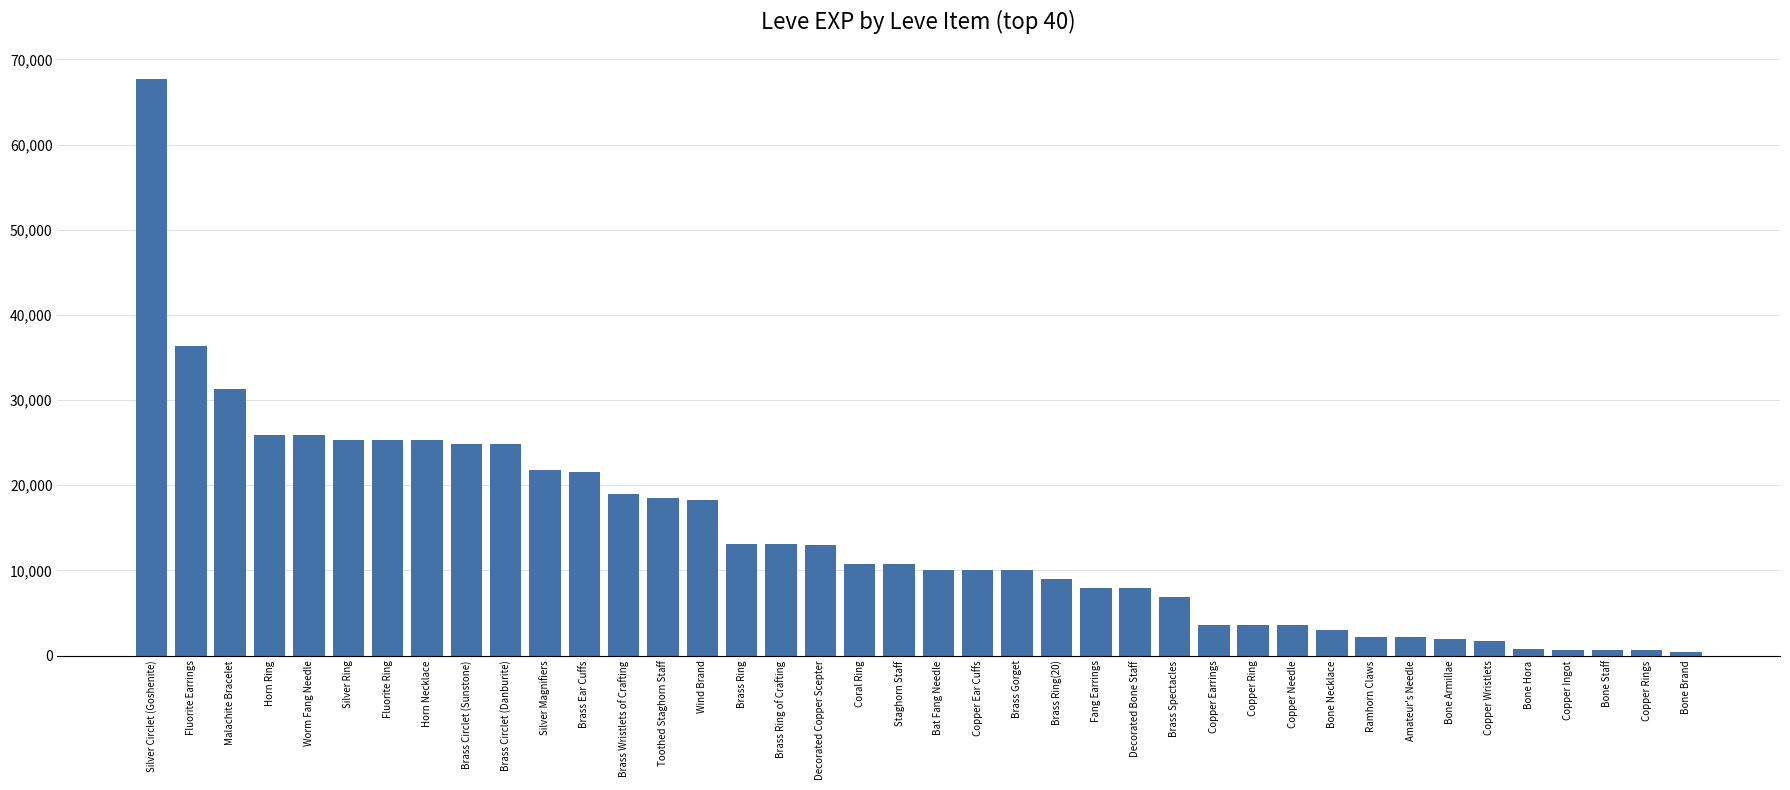

What position from the left is Coral Ring?

19